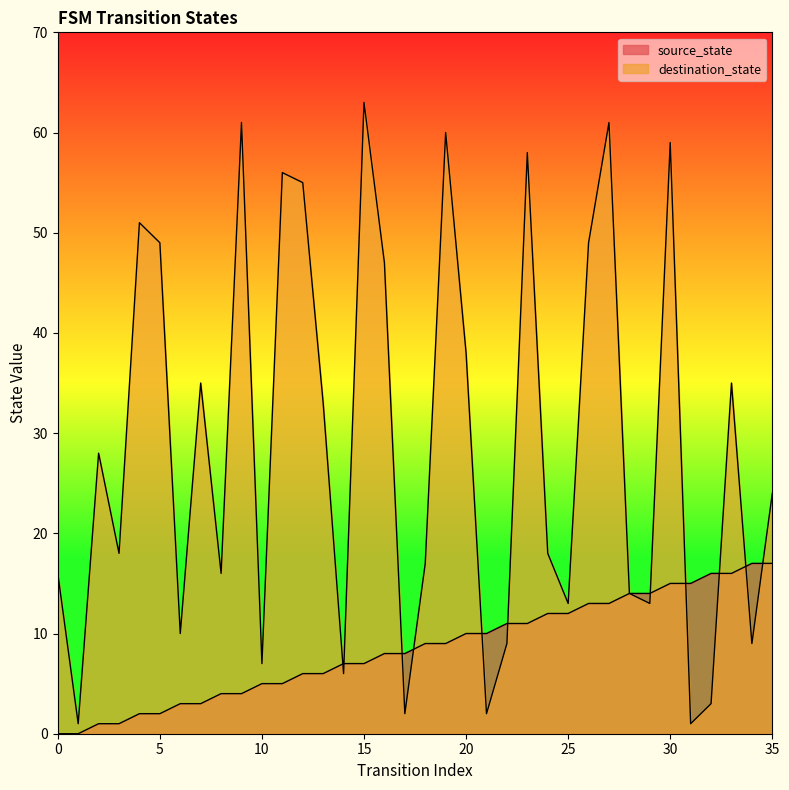

What is the highest value of the destination_state series?

63